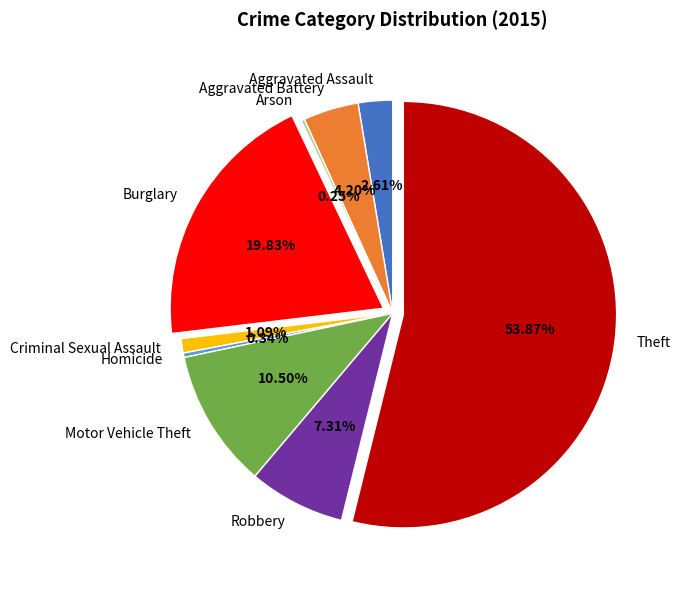

What is the largest slice in the pie chart?

Theft